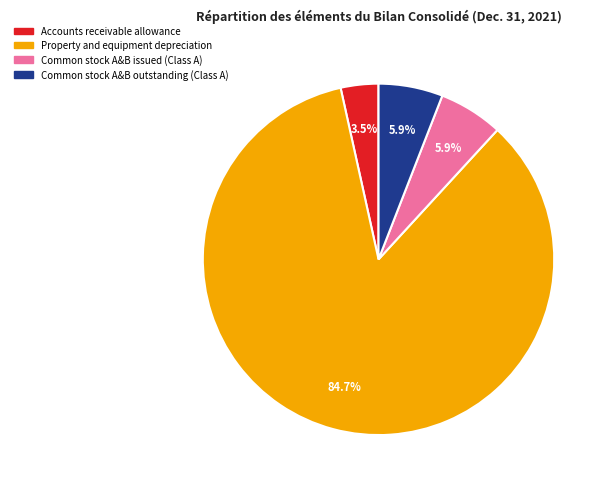

Which has a higher value, Common stock A&B outstanding (Class A) or Property and equipment depreciation?

Property and equipment depreciation